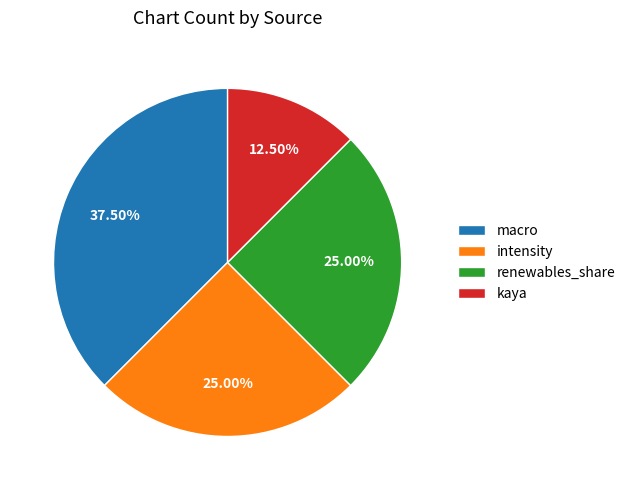

The macro slice represents 31% of the pie. True or false?

False